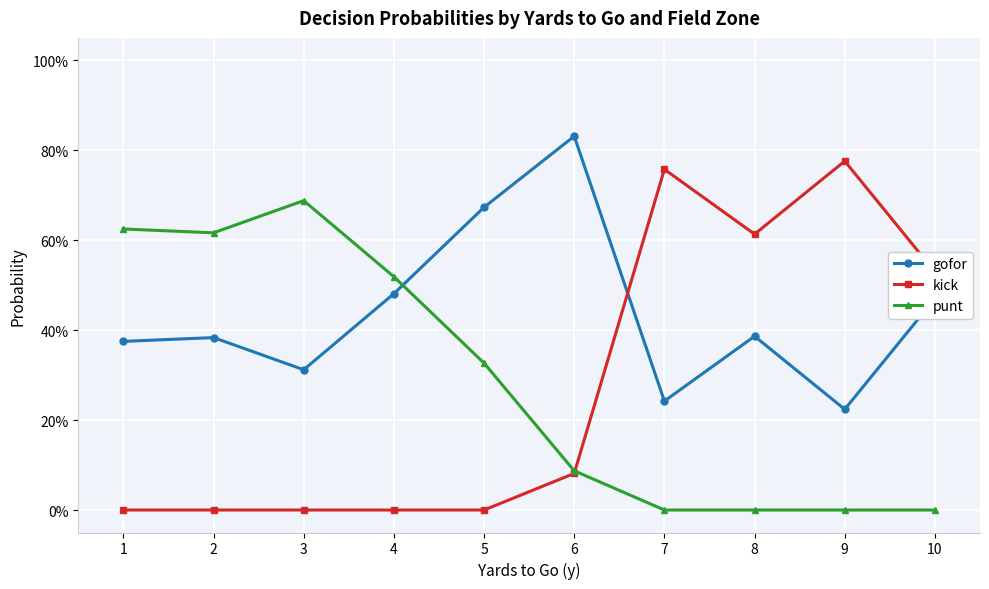

Which series changed the most between 1 and 3?

gofor